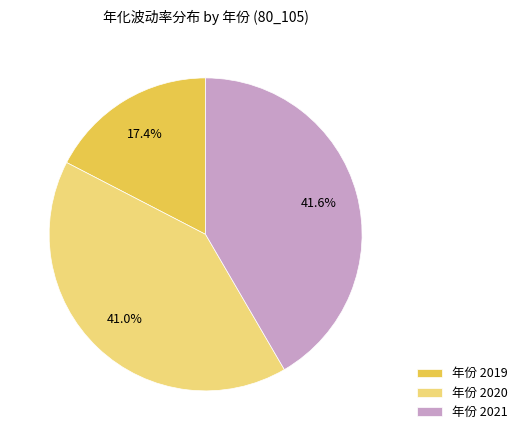

Count the number of slices in the pie.

3